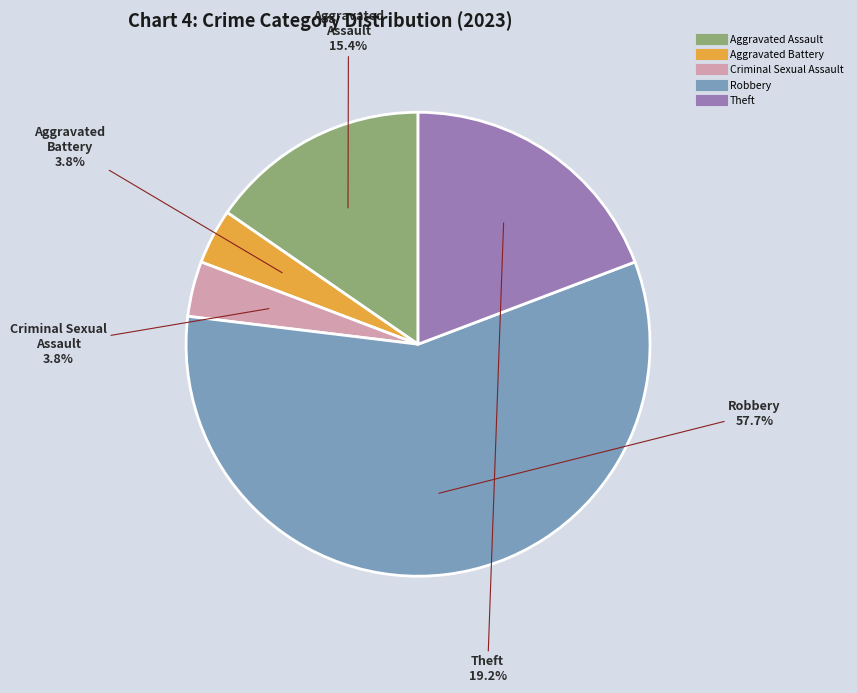

Does Robbery represent more than half of the total?

Yes